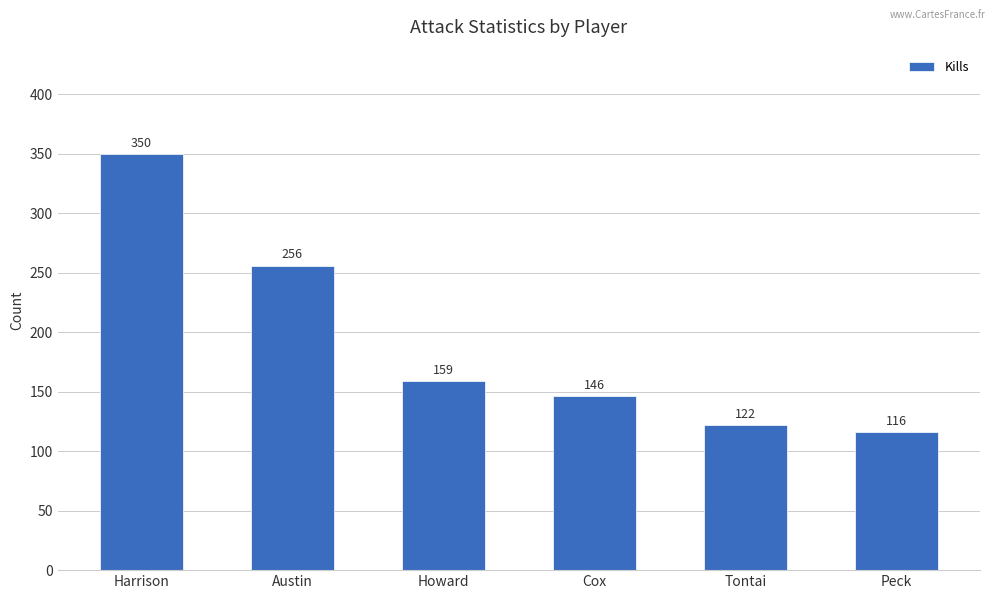

At which label is the value closest to 233?

Austin